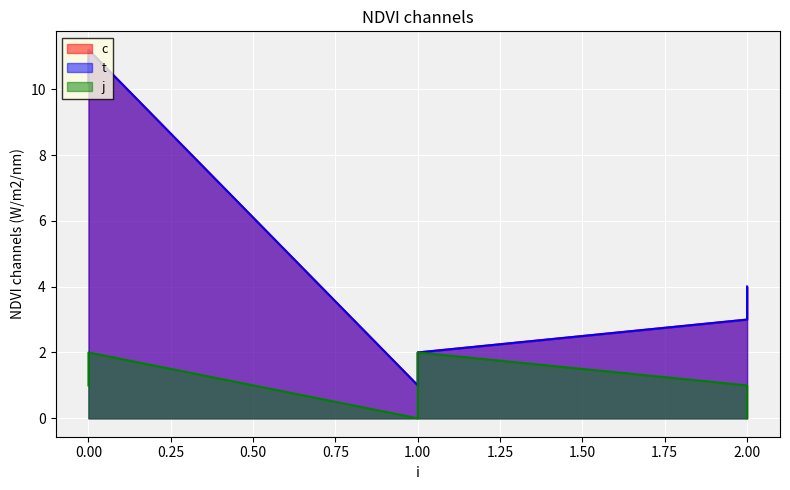

At which label is c closest to 6?

2